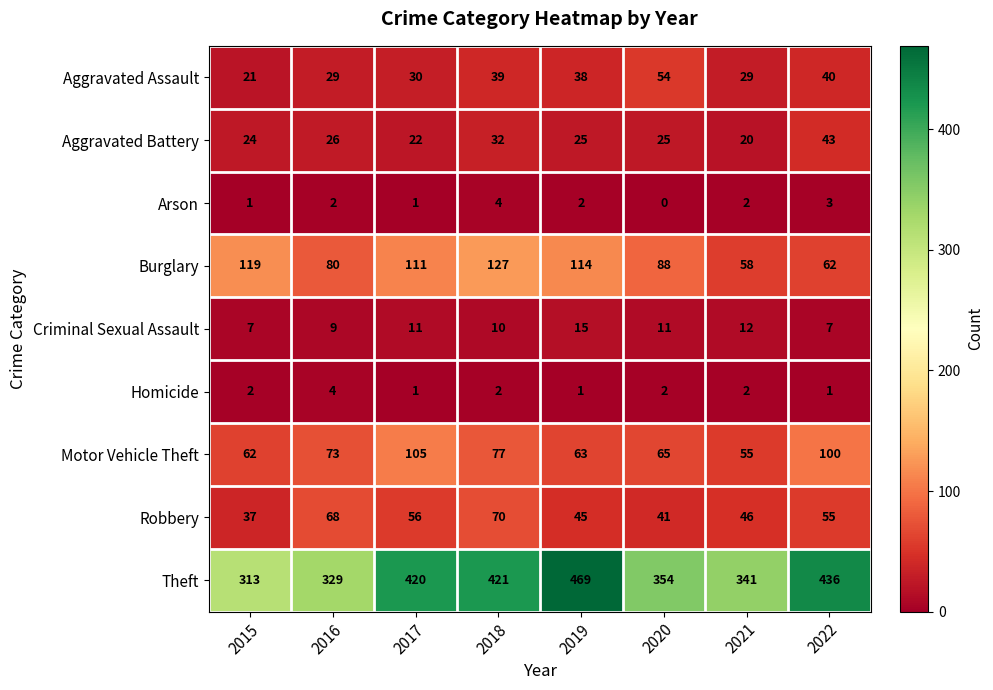

What is the difference between the maximum and minimum values in the Arson series?

4